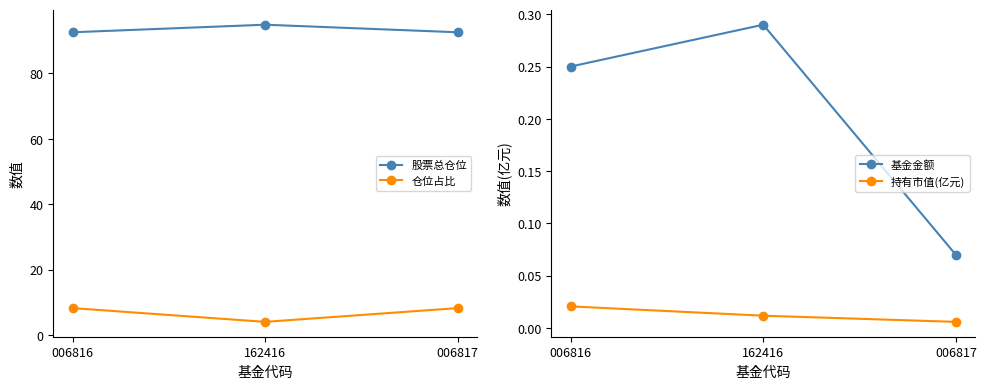

At which label does 基金金额 reach its peak?

162416